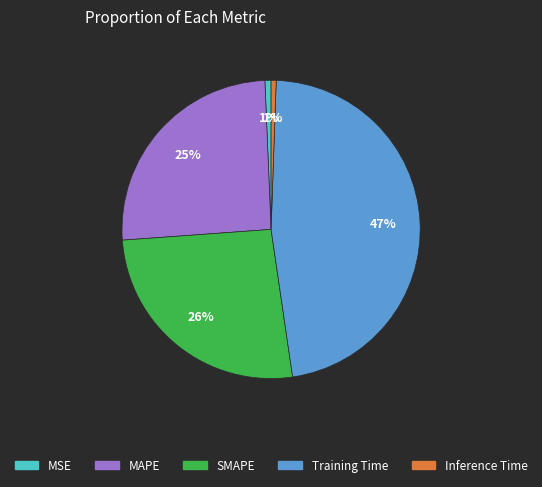

To the nearest percent, what is the combined percentage of MAPE and MSE?

26%